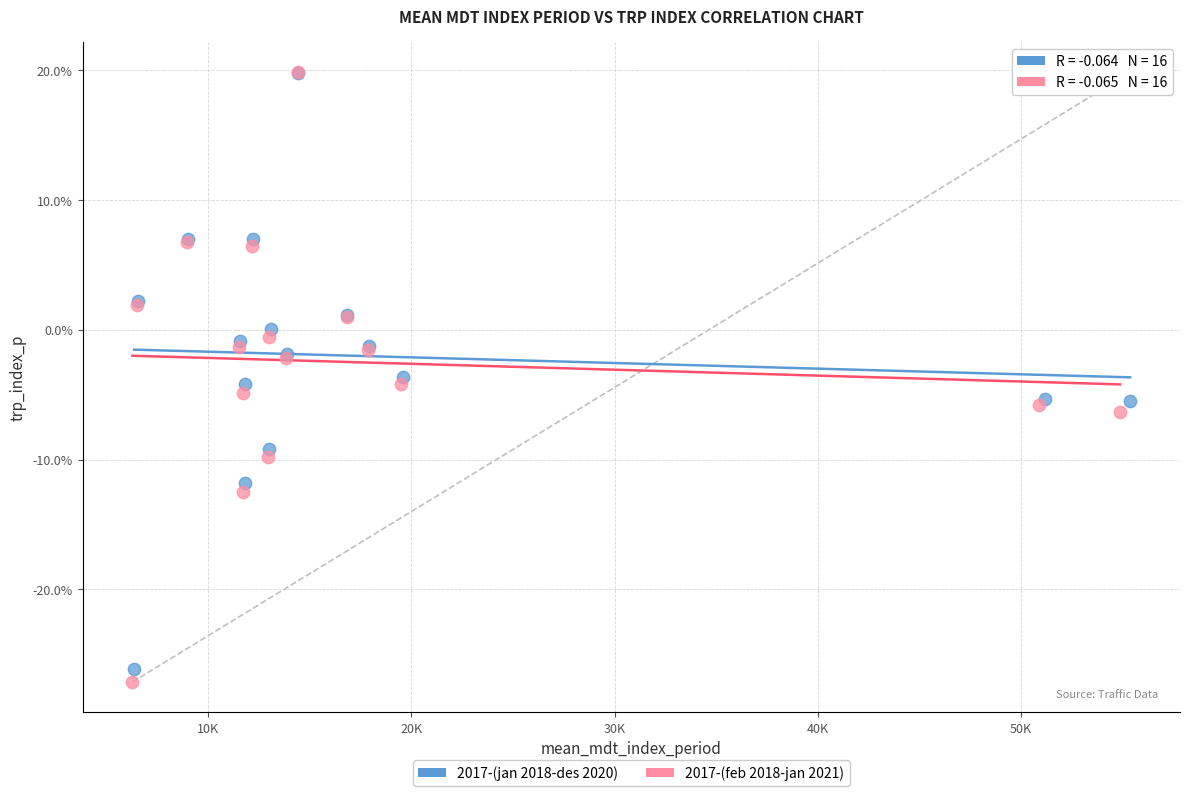

Which series has the widest spread of Y values?

2017-(feb 2018-jan 2021)